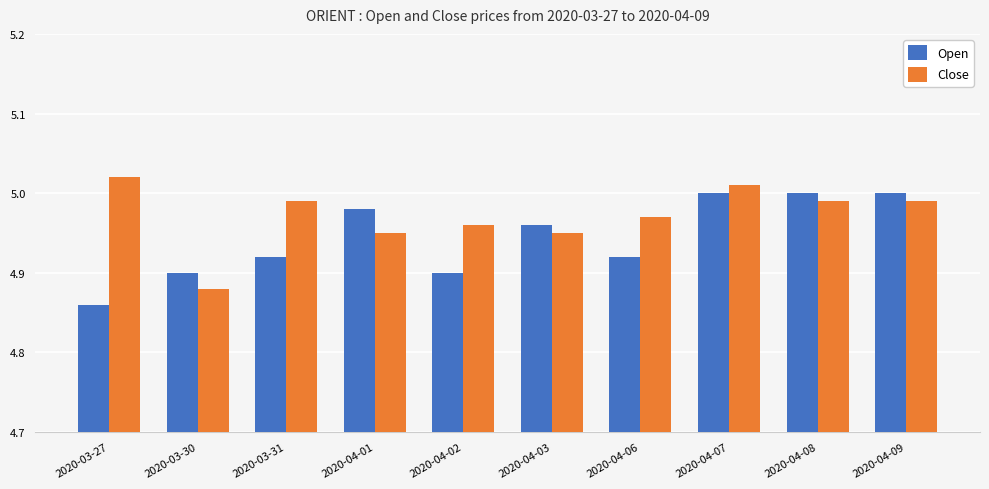

What is the total value across all series at 2020-03-30?

9.8